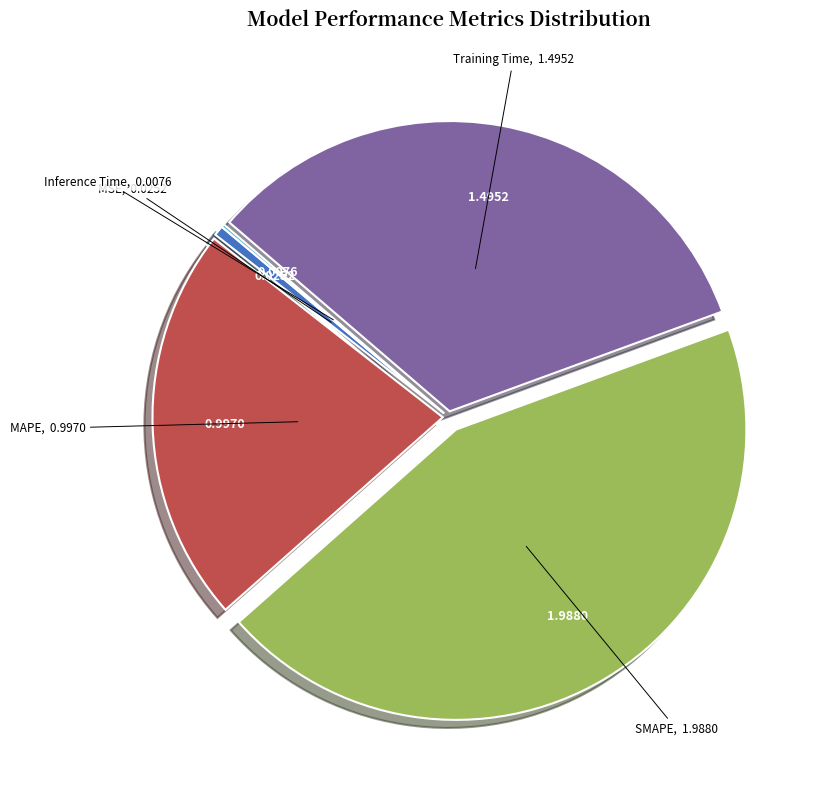

Which has a higher value, SMAPE or MAPE?

SMAPE